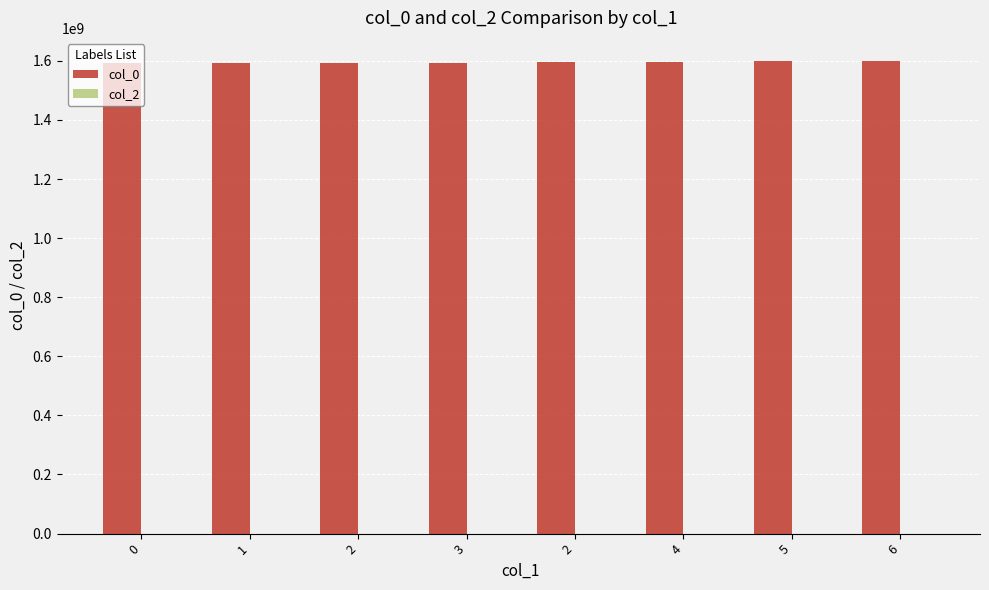

Reading left to right, transcribe all the data shown in this chart.

col_0: 1591309697	1592925583	1592932653	1593551978	1597252898	1597792985	1597864985	1597875822
col_2: 0	0	0	0	0	0	0	0